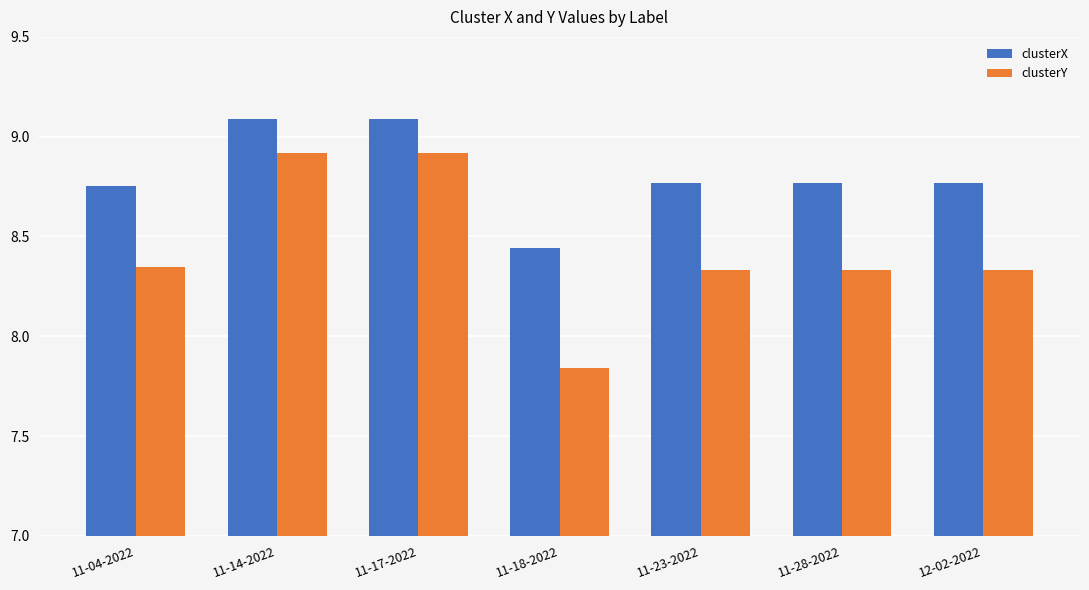

True or false: clusterY has a value of 8.9 at 11-17-2022.

True